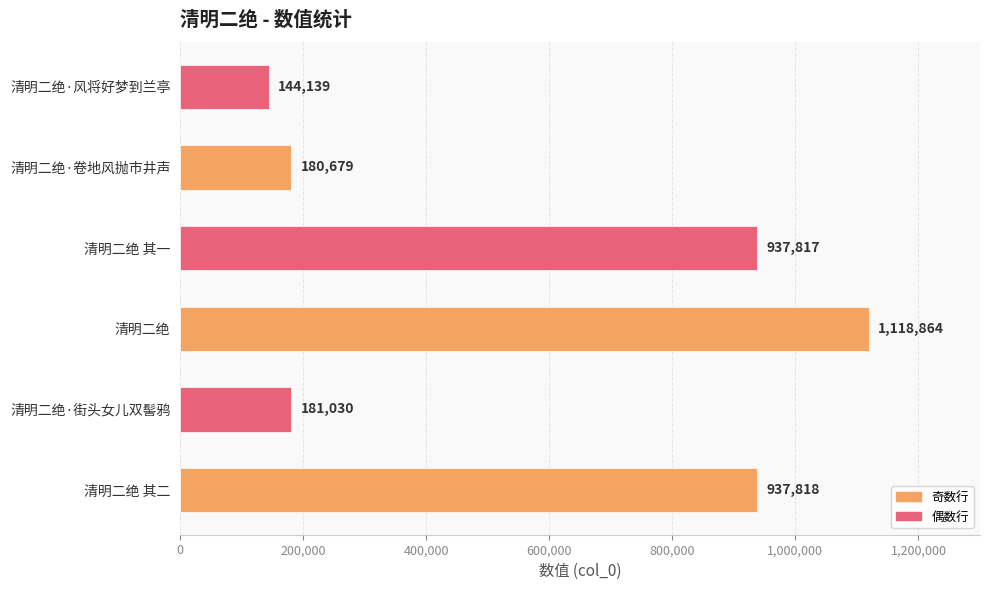

Are the bars grouped side by side (vs. stacked)?

No